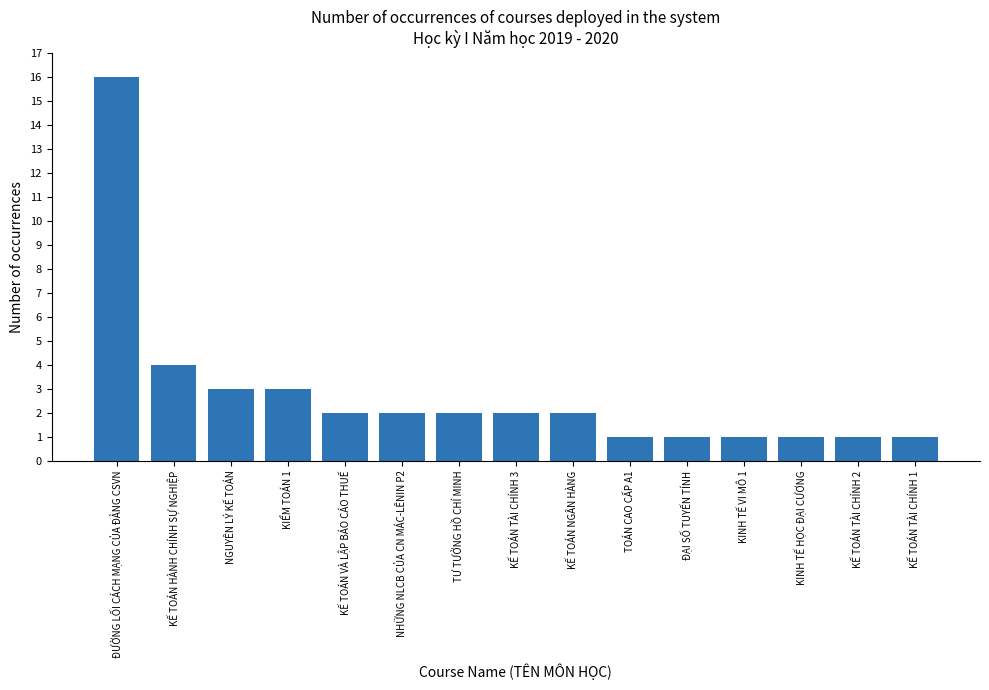

Approximately how many times larger is the value at TOÁN CAO CẤP A1 compared to KẾ TOÁN NGÂN HÀNG?

0.5